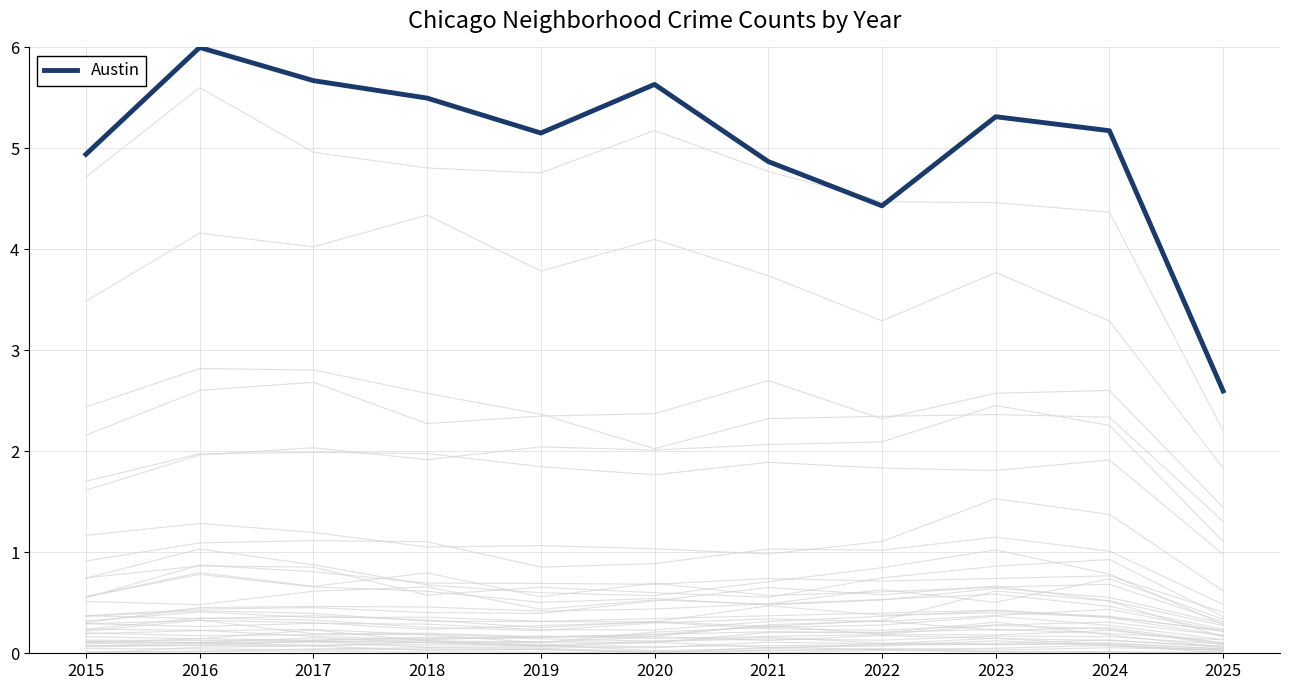

List the labels in order of value, smallest first.

2025, 2022, 2021, 2015, 2019, 2024, 2023, 2018, 2020, 2017, 2016